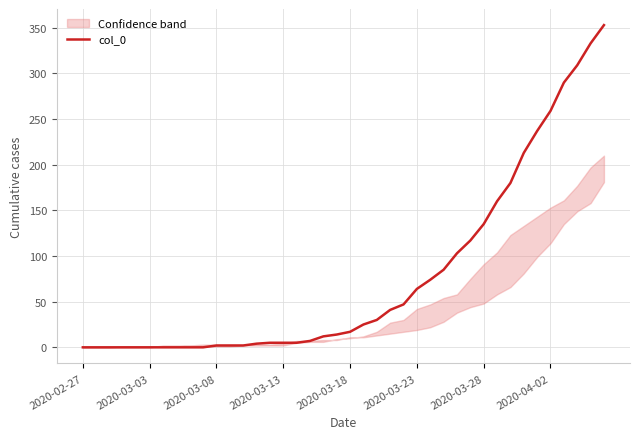

How many values are above zero?

30